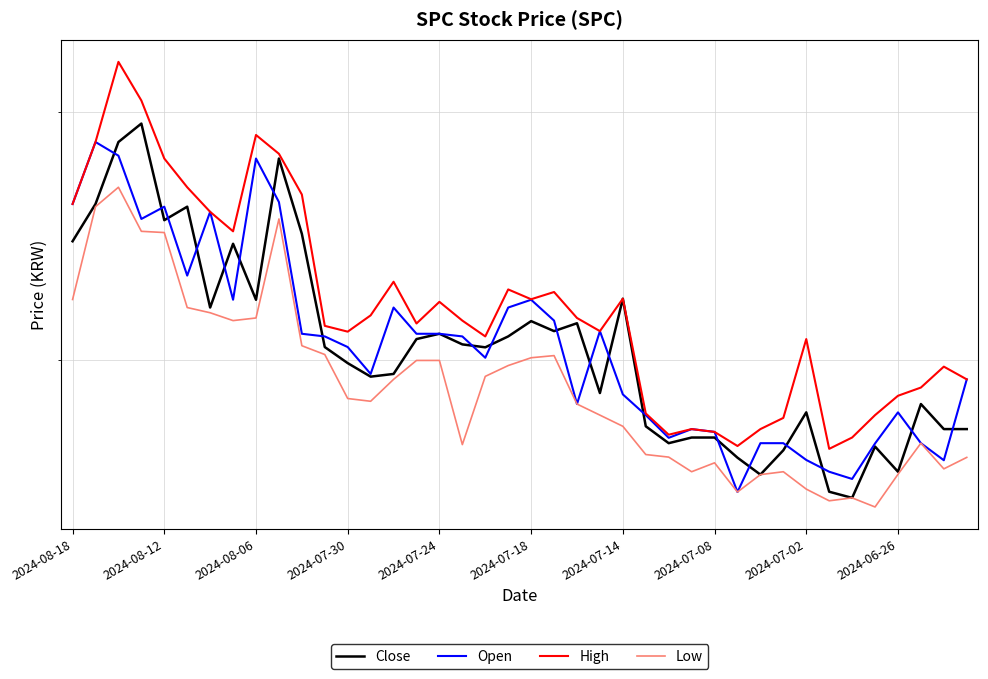

What is the minimum value shown in the chart?

547.9